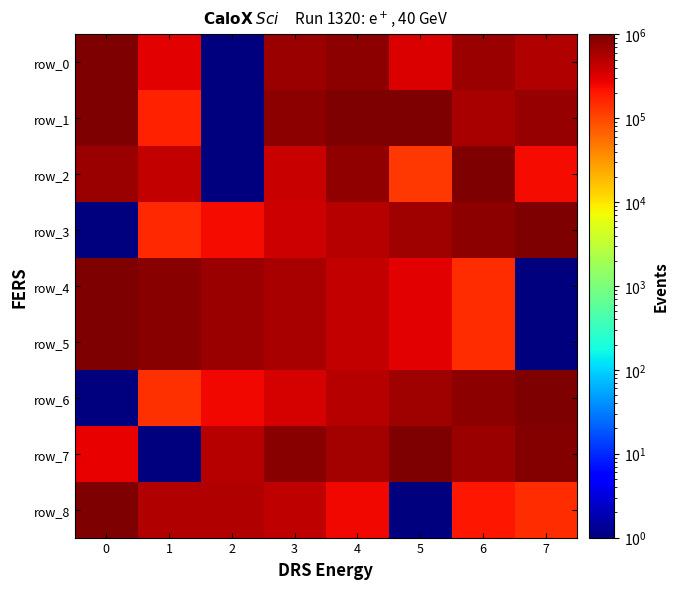

What is the sum of the row_0 values at 6 and 2?

688526.6